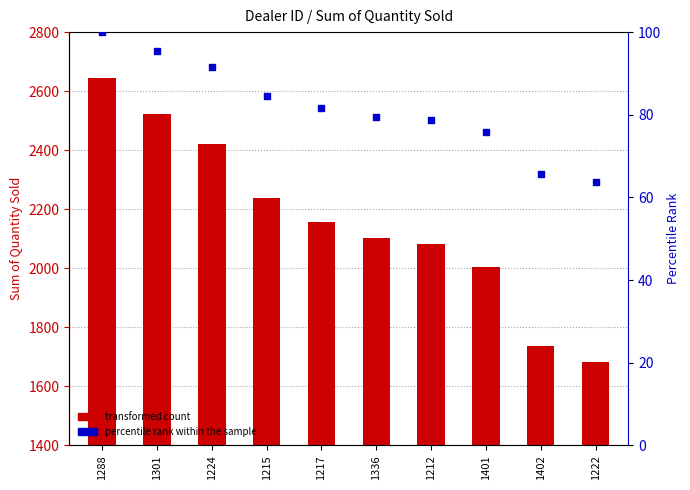

What is the total value across all series at 1336?

2181.5